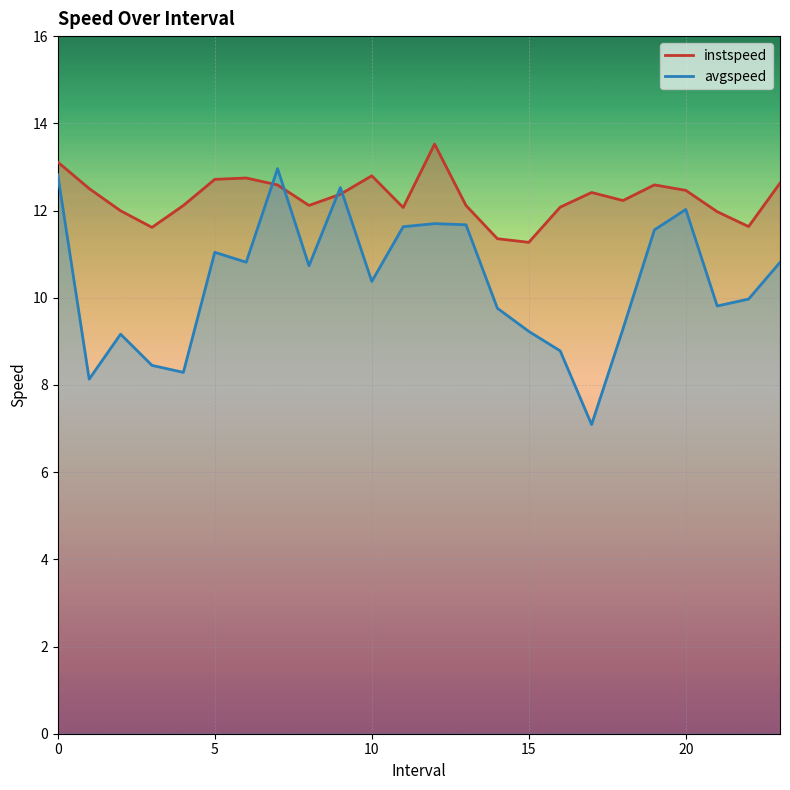

What is the average value of the avgspeed series?

10.4